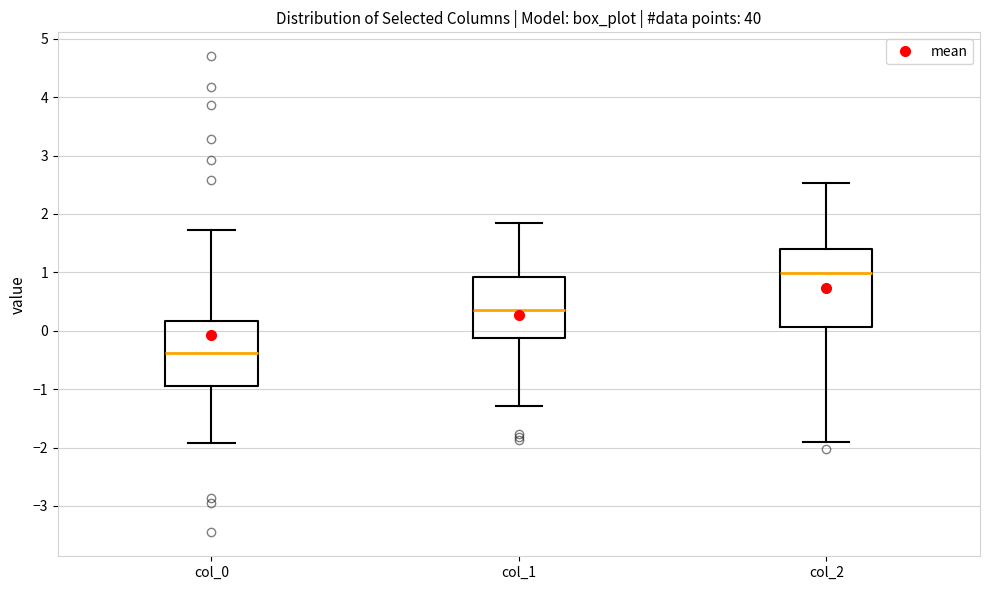

Reading left to right, transcribe this box plot: for each box, give where its median line is, the range the box spans, and where its two whiskers end, as read against the y-axis. The values are not printed on the chart, so give them approximately, as read against the axis.

col_0: median -0.4, box -0.9 to 0.2, whiskers -1.9 to 1.7
col_1: median 0.4, box -0.1 to 0.9, whiskers -1.3 to 1.9
col_2: median 1.0, box 0.1 to 1.4, whiskers -1.9 to 2.5